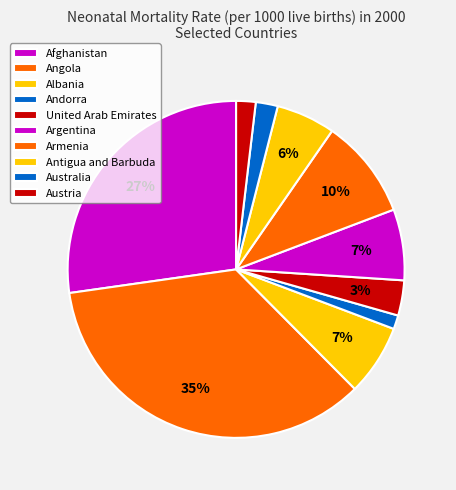

To the nearest percent, what percentage of the pie is Australia?

2%